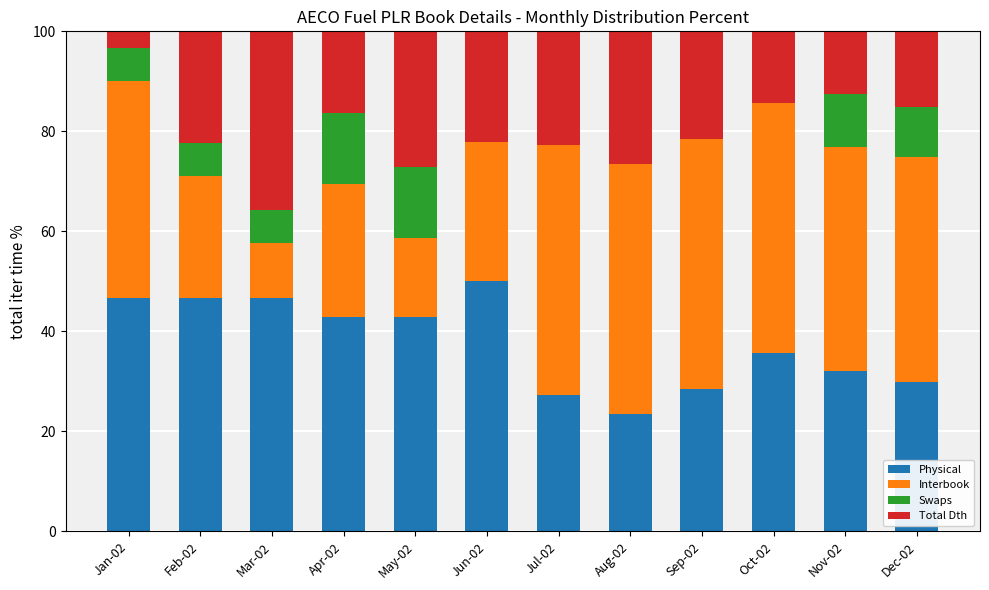

What is the sum of the Physical values at Jun-02 and Jul-02?

77.3